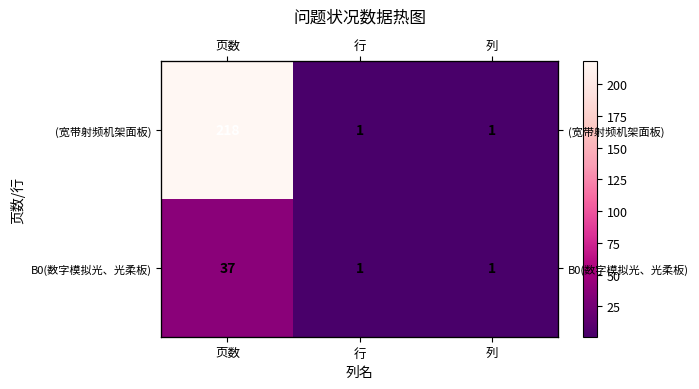

Which category has the highest value in the (宽带射频机架面板) series?

页数